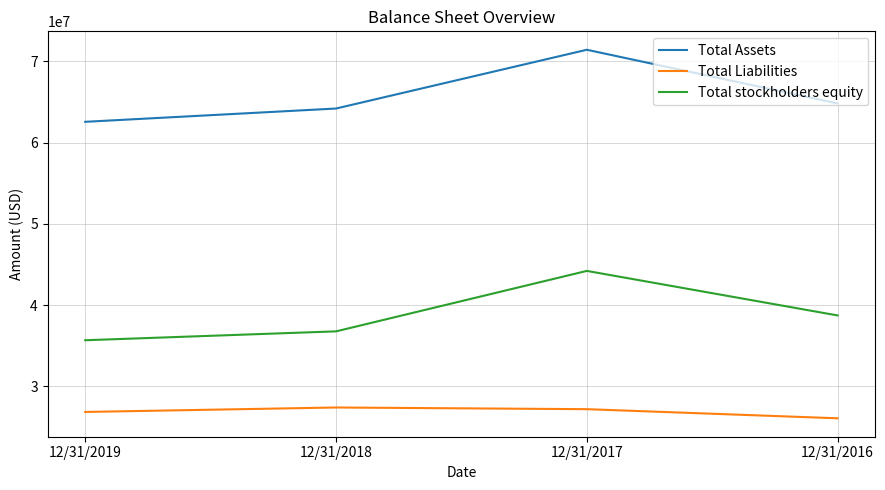

Rank the series at 12/31/2017 from highest to lowest value.

Total Assets, Total stockholders equity, Total Liabilities